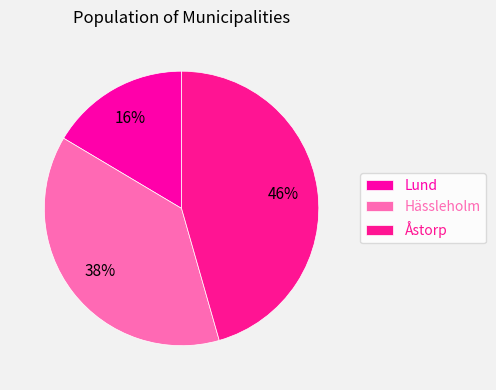

To the nearest percent, what portion does Hässleholm represent?

38%